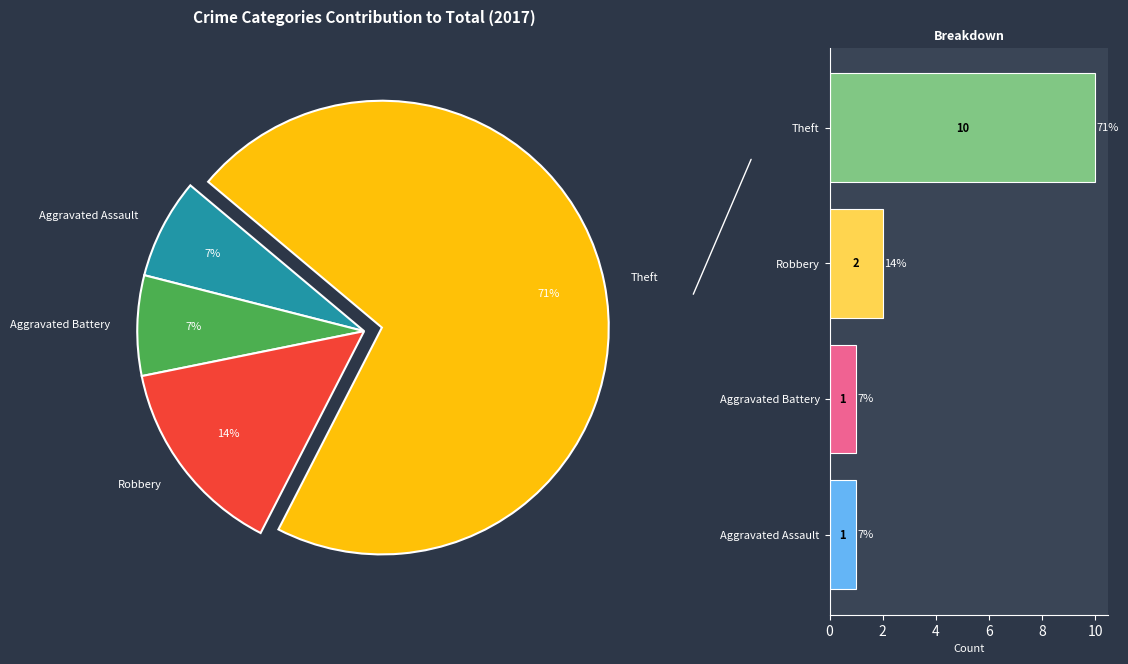

What portion of the pie excludes Theft?

28.6%